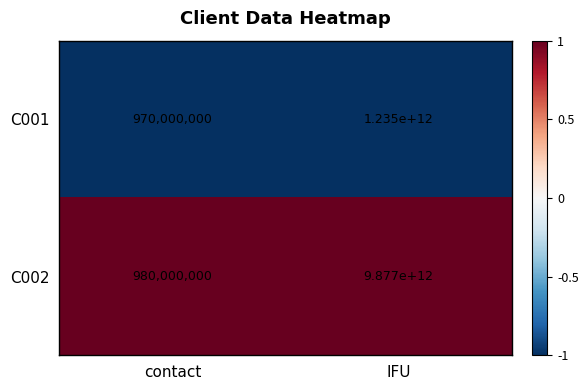

What is the spread (max minus min) of values at IFU?

8642000000000